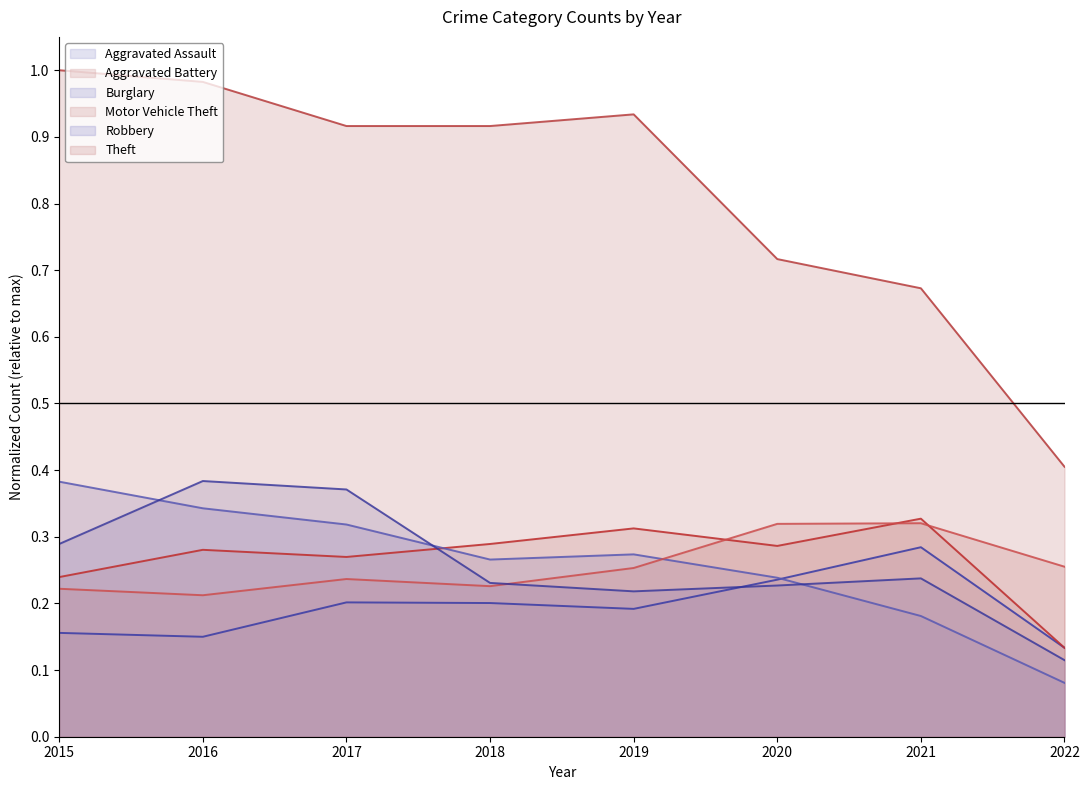

What is the approximate value of Theft at 2021?

0.7